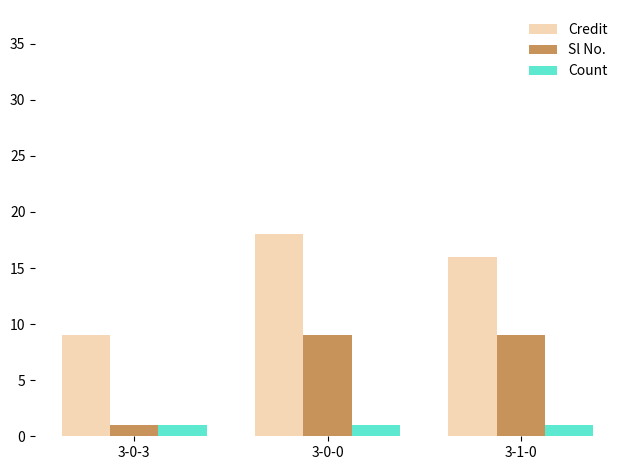

True or false: Count has a value of 1 at 3-1-0.

True